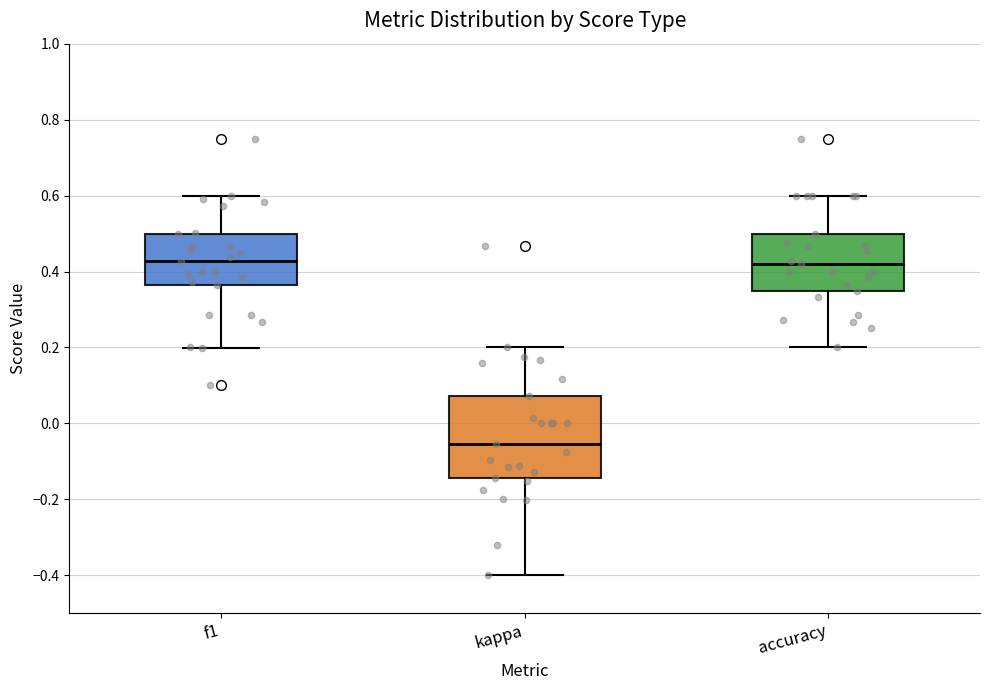

Where is the lower edge of the box for f1 on the y-axis? The values are not printed on the chart, so give them approximately, as read against the axis.

0.36